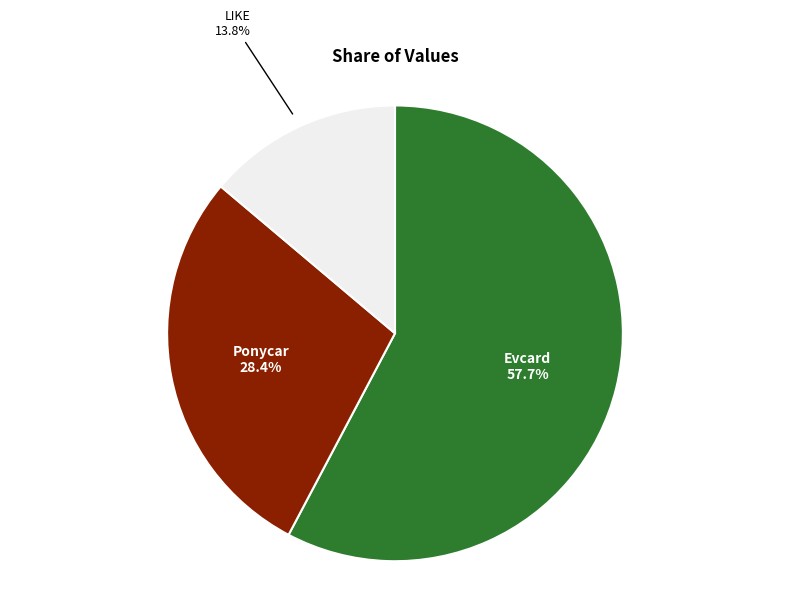

Is there any slice that represents more than half of the pie?

Yes